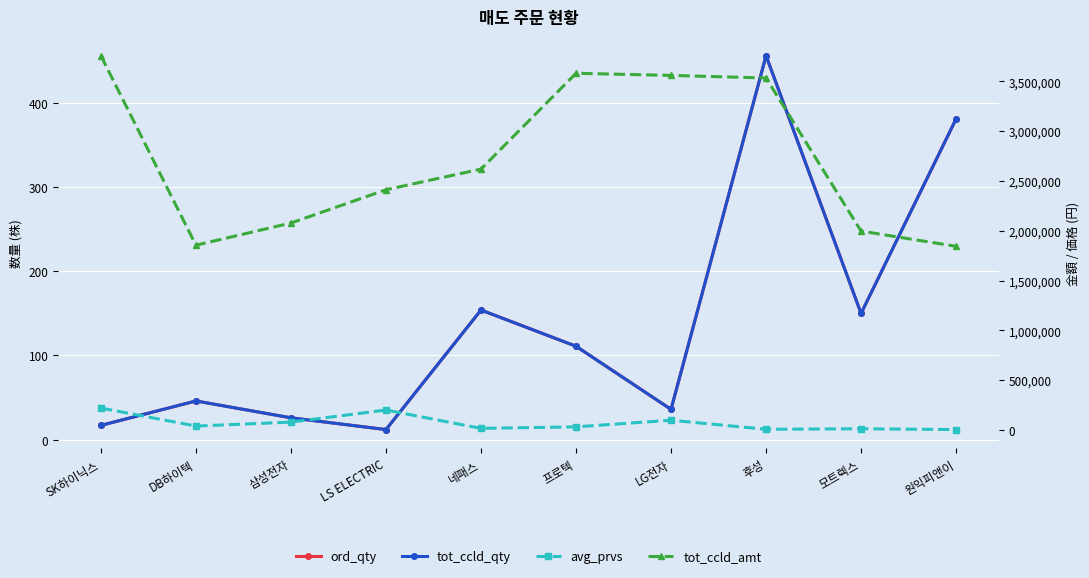

Reading left to right, transcribe all the data shown in this chart.

ord_qty: SK하이닉스=17	DB하이텍=46	삼성전자=26	LS ELECTRIC=12	네패스=154	프로텍=111	LG전자=36	후성=456	모트렉스=150	원익피앤이=381
tot_ccld_qty: SK하이닉스=17	DB하이텍=46	삼성전자=26	LS ELECTRIC=12	네패스=154	프로텍=111	LG전자=36	후성=456	모트렉스=150	원익피앤이=381
avg_prvs: SK하이닉스=221000	DB하이텍=40336	삼성전자=79930	LS ELECTRIC=201000	네패스=17007	프로텍=32263	LG전자=98883	후성=7750	모트렉스=13314	원익피앤이=4840
tot_ccld_amt: SK하이닉스=3757000	DB하이텍=1855500	삼성전자=2078200	LS ELECTRIC=2412000	네패스=2619200	프로텍=3581200	LG전자=3559800	후성=3534000	모트렉스=1997120	원익피앤이=1844310